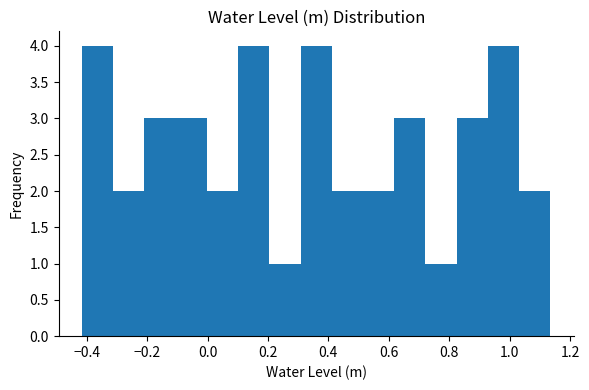

Reading left to right, list every bar in this chart as the range it spans on the x-axis followed by its height. Neither the bar edges nor the heights are printed on the chart, so give them approximately, as read against the axes.

-0.42 to -0.32: 4
-0.32 to -0.20: 2
-0.20 to -0.10: 3
-0.10 to 0.00: 3
0.00 to 0.10: 2
0.10 to 0.20: 4
0.20 to 0.30: 1
0.30 to 0.42: 4
0.42 to 0.52: 2
0.52 to 0.62: 2
0.62 to 0.72: 3
0.72 to 0.82: 1
0.82 to 0.92: 3
0.92 to 1.04: 4
1.04 to 1.14: 2